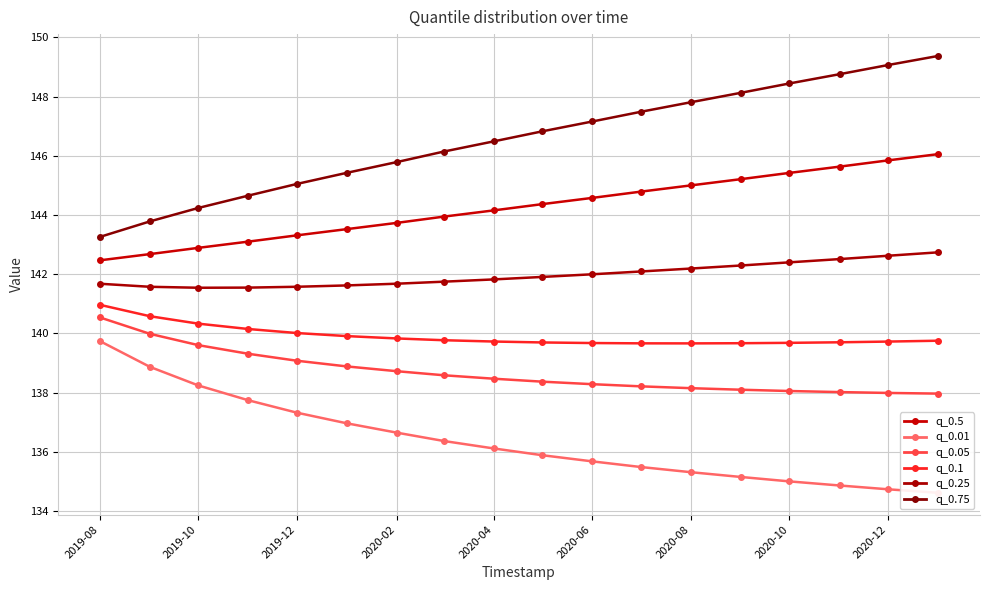

Reading left to right, extract all data points from this chart.

q_0.5: 142.5	142.7	142.9	143.1	143.3	143.5	143.7	143.9	144.2	144.4	144.6	144.8	145.0	145.2	145.4	145.6	145.8	146.1
q_0.01: 139.7	138.9	138.2	137.7	137.3	137.0	136.6	136.4	136.1	135.9	135.7	135.5	135.3	135.2	135.0	134.9	134.7	134.6
q_0.05: 140.5	140.0	139.6	139.3	139.1	138.9	138.7	138.6	138.5	138.4	138.3	138.2	138.2	138.1	138.1	138.0	138.0	138.0
q_0.1: 141.0	140.6	140.3	140.1	140.0	139.9	139.8	139.8	139.7	139.7	139.7	139.7	139.7	139.7	139.7	139.7	139.7	139.8
q_0.25: 141.7	141.6	141.5	141.5	141.6	141.6	141.7	141.7	141.8	141.9	142.0	142.1	142.2	142.3	142.4	142.5	142.6	142.7
q_0.75: 143.3	143.8	144.2	144.7	145.0	145.4	145.8	146.1	146.5	146.8	147.2	147.5	147.8	148.1	148.4	148.8	149.1	149.4